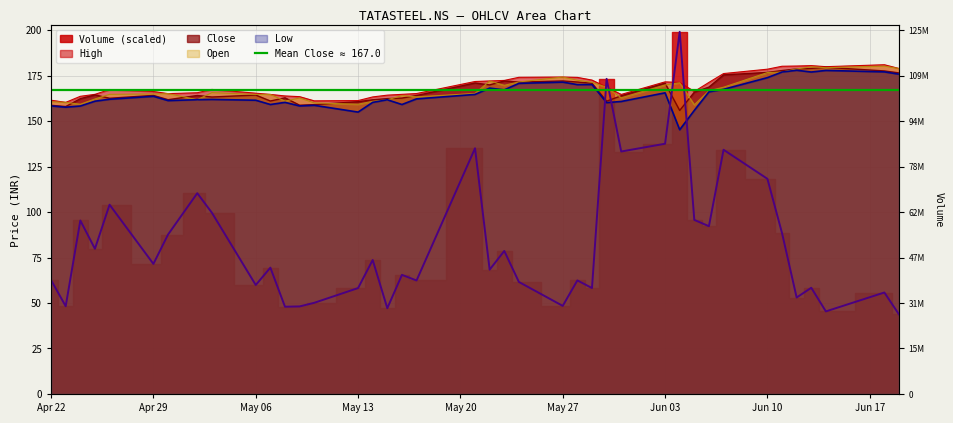

Which series changed the most between 2024-04-24 and 2024-05-08?

Volume